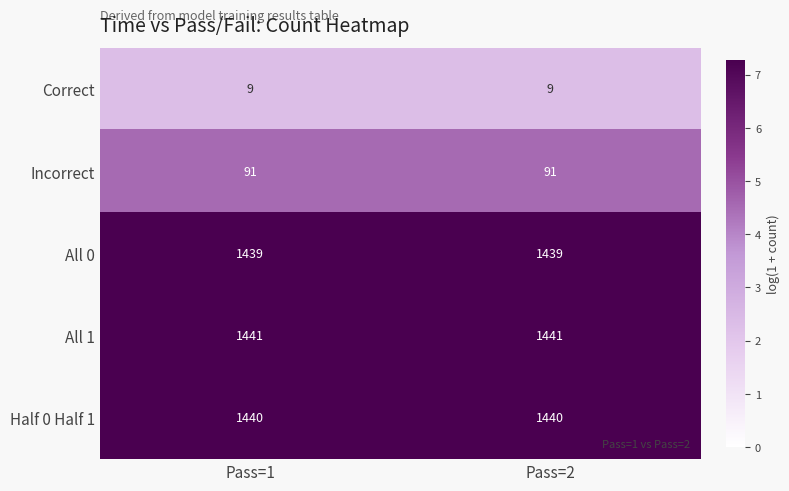

Reading right to left, extract all data points from this chart.

Correct: 9	9
Incorrect: 91	91
All 0: 1439	1439
All 1: 1441	1441
Half 0 Half 1: 1440	1440